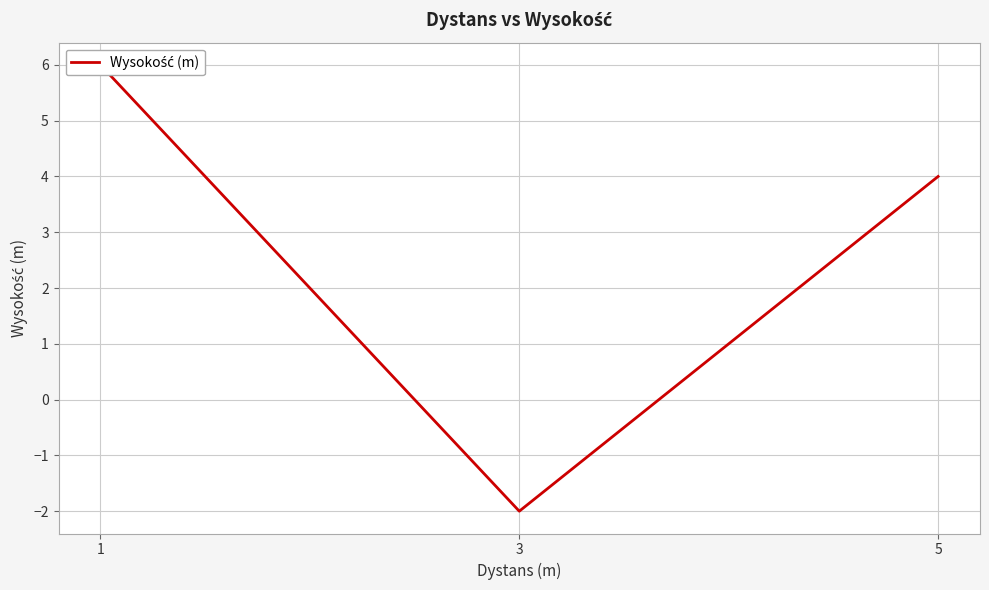

Read the value at 5.

4